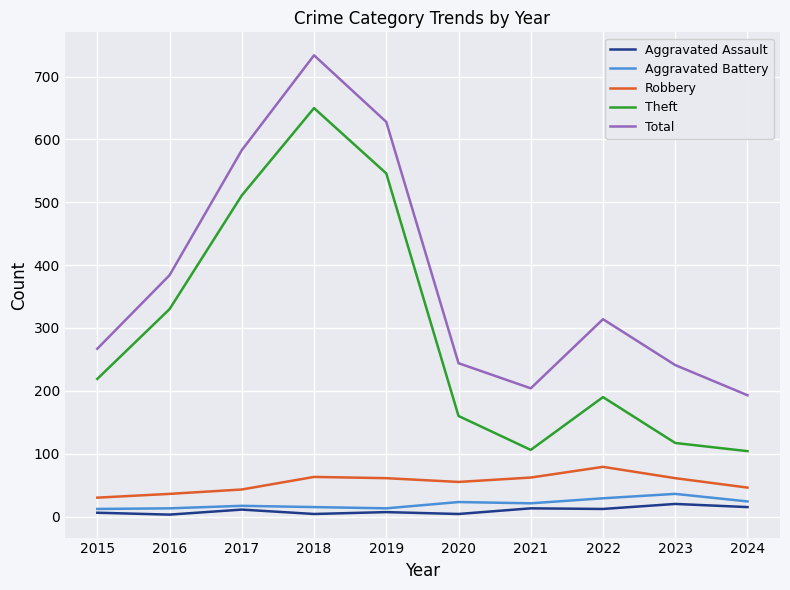

Rank the series at 2022 from lowest to highest value.

Aggravated Assault, Aggravated Battery, Robbery, Theft, Total